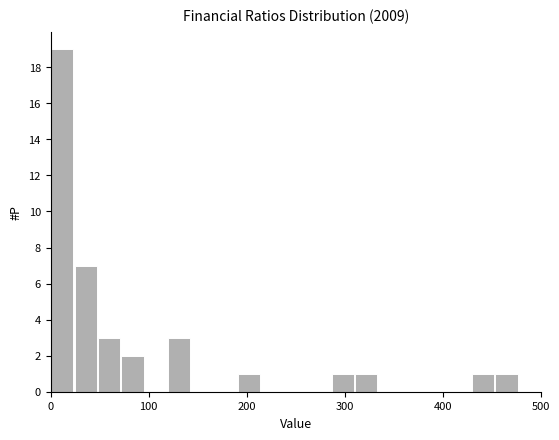

Around what value on the x-axis is the tallest bar? Give the approximate position of its centre, as read against the axis.

10